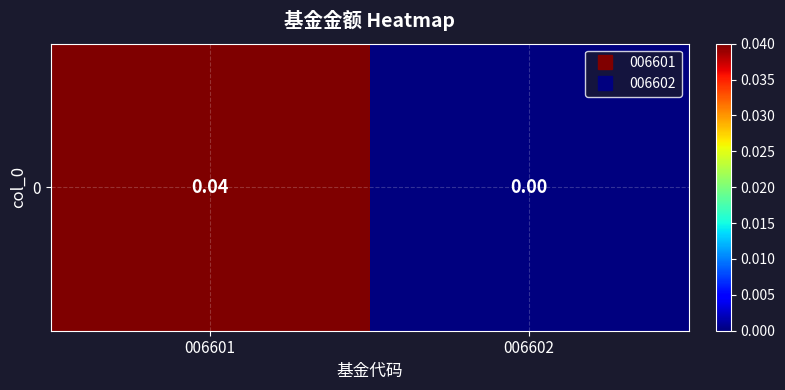

Which has a higher value, 006601 or 006602?

006601